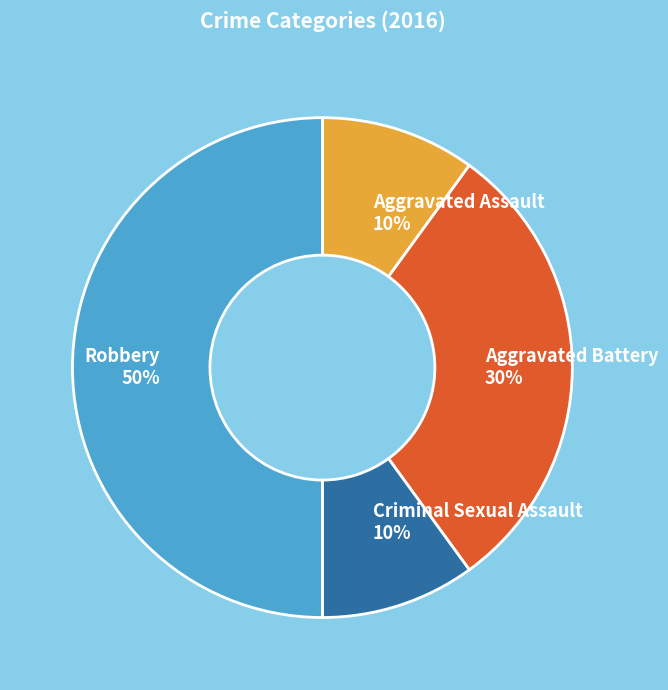

Which has a higher value, Criminal Sexual Assault or Robbery?

Robbery